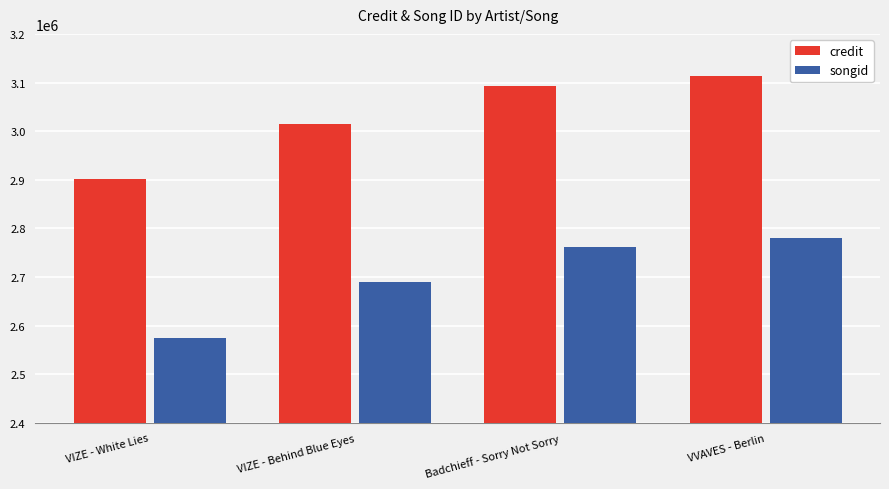

Rank the categories by credit value from highest to lowest.

VVAVES - Berlin, Badchieff - Sorry Not Sorry, VIZE - Behind Blue Eyes, VIZE - White Lies